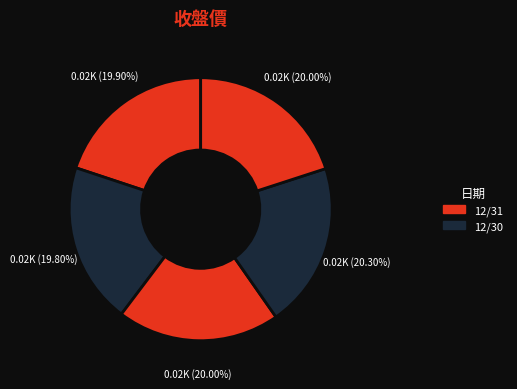

Which slice is the smallest?

12/30